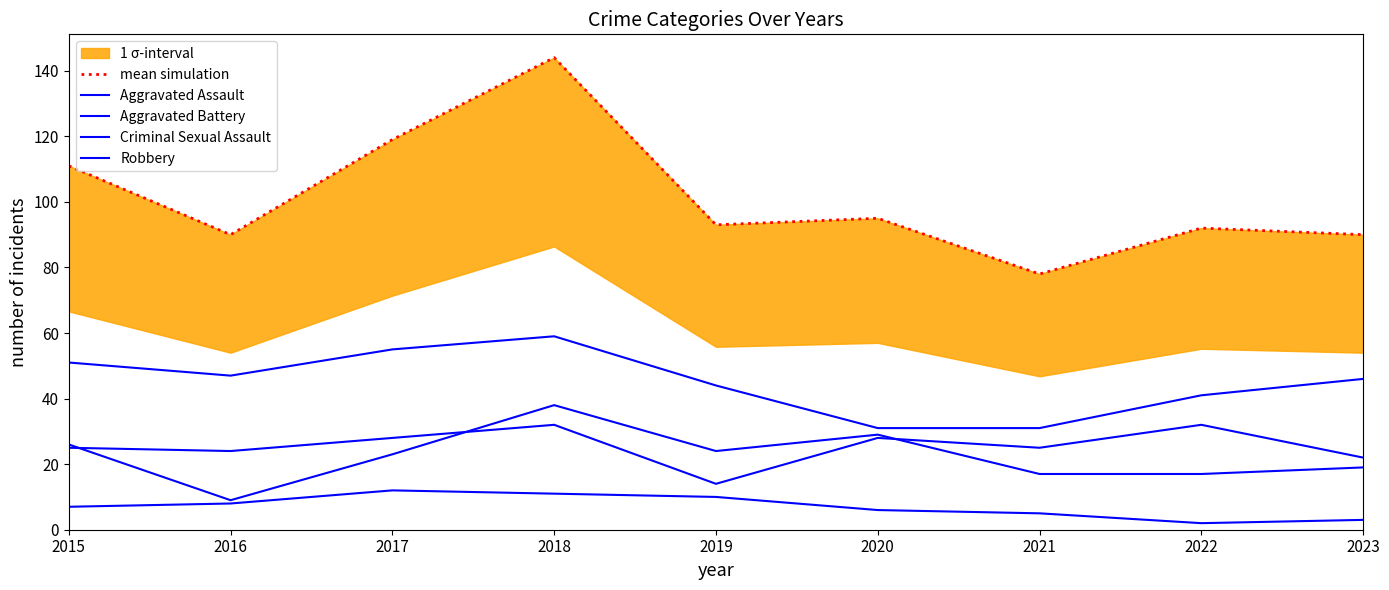

The mean simulation series shows 93 at 2019. True or false?

True